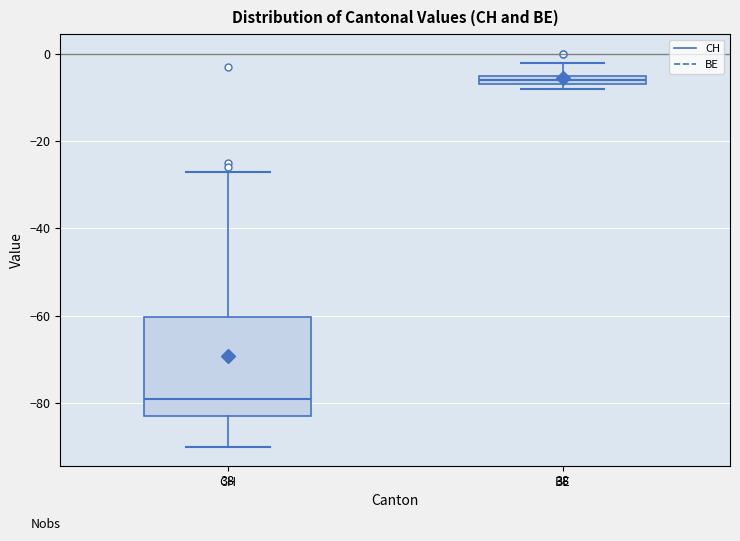

Where is the upper edge of the box for CH on the y-axis? The values are not printed on the chart, so give them approximately, as read against the axis.

-60